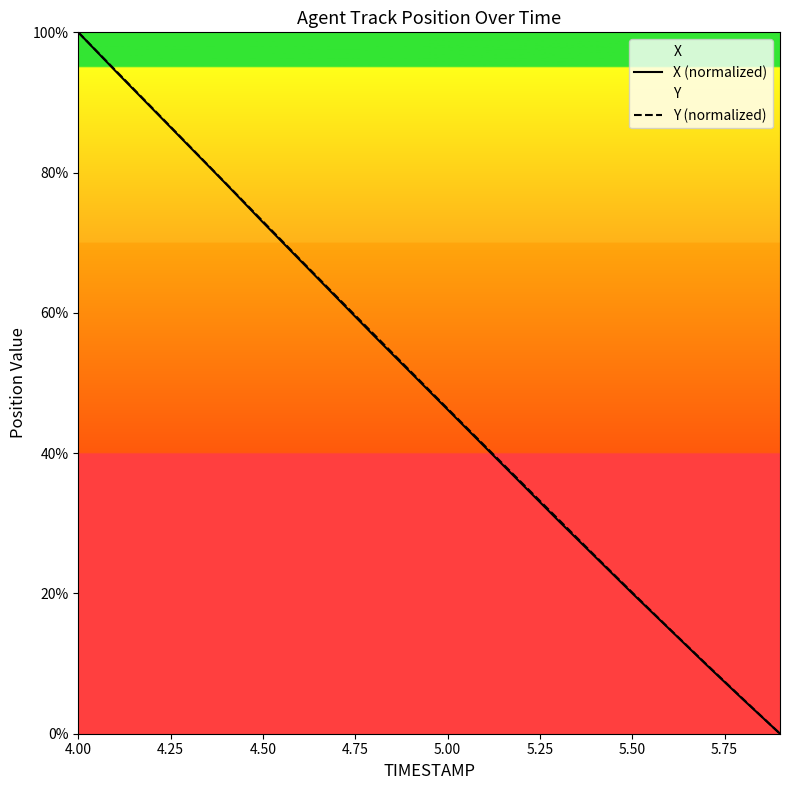

What is the value of the Y (normalized) point at the 5th from the left?

78.5